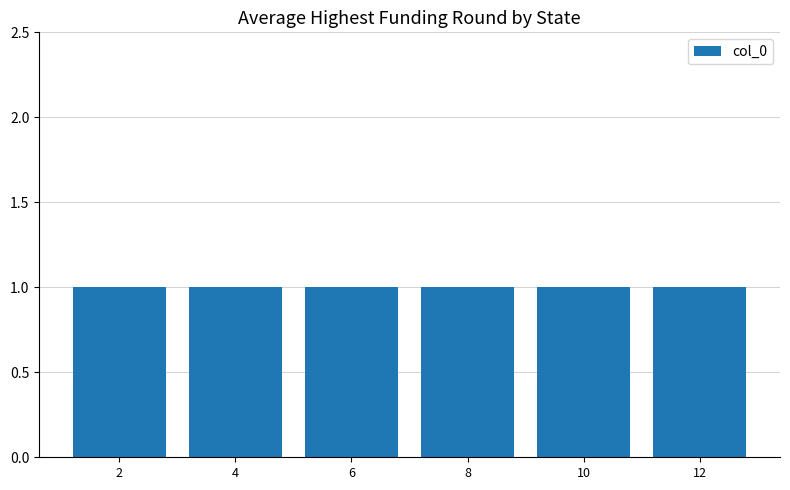

The value of col_0 at 4 is 1. True or false?

True